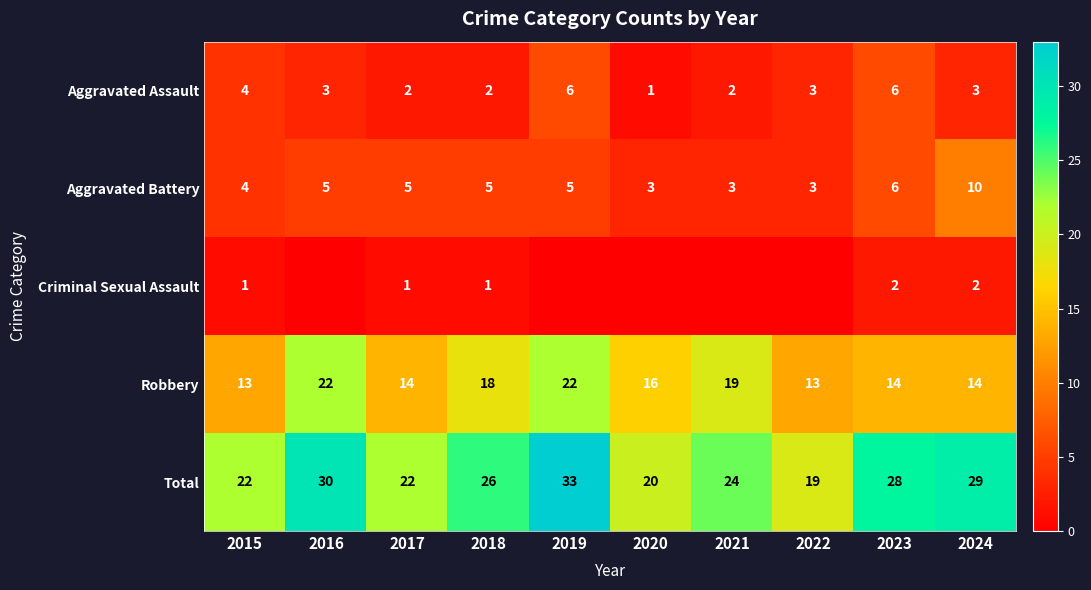

What is the sum of all Aggravated Battery values?

49